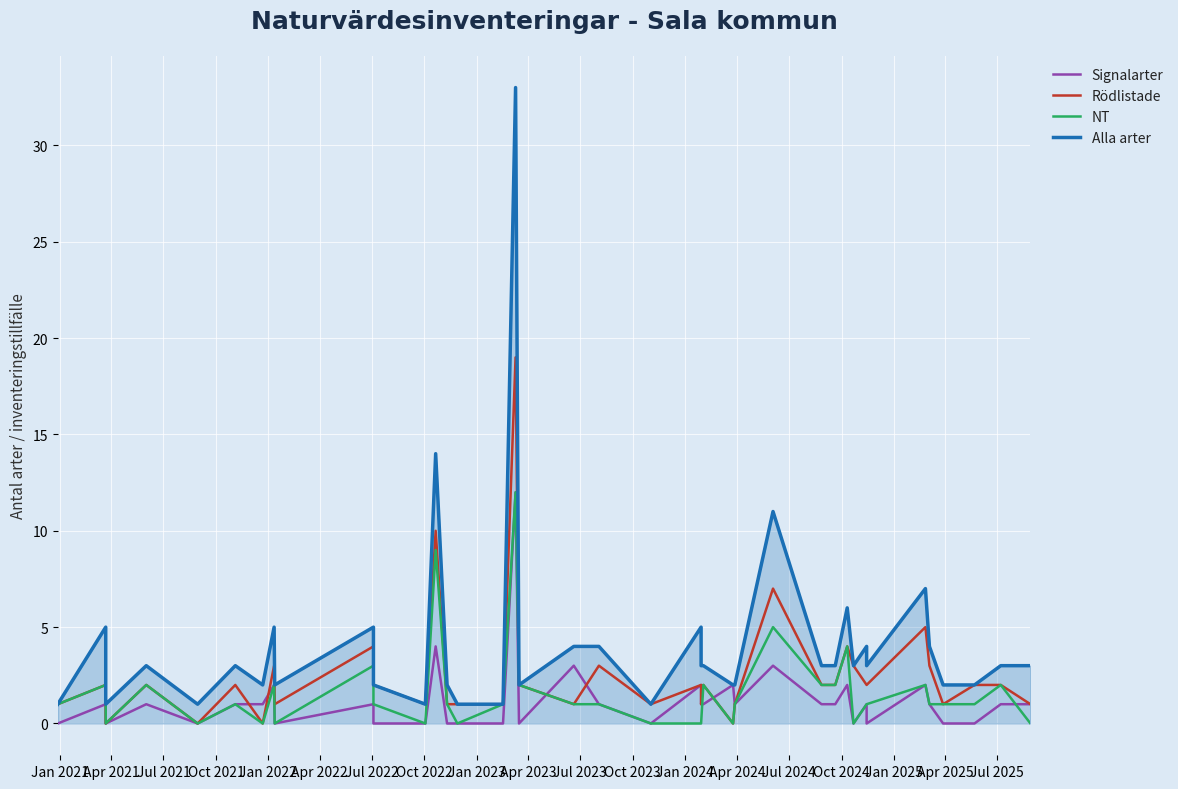

What is the difference between the Rödlistade values at Oct 2023 and Oct 2021?

1